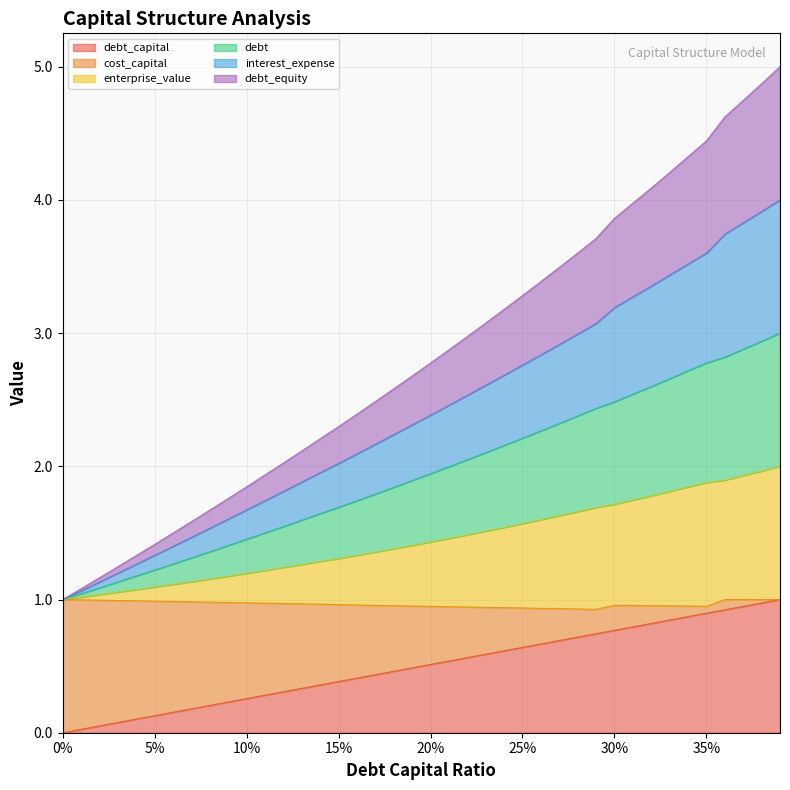

Between 0.33 and 0.0, which is larger?

0.33